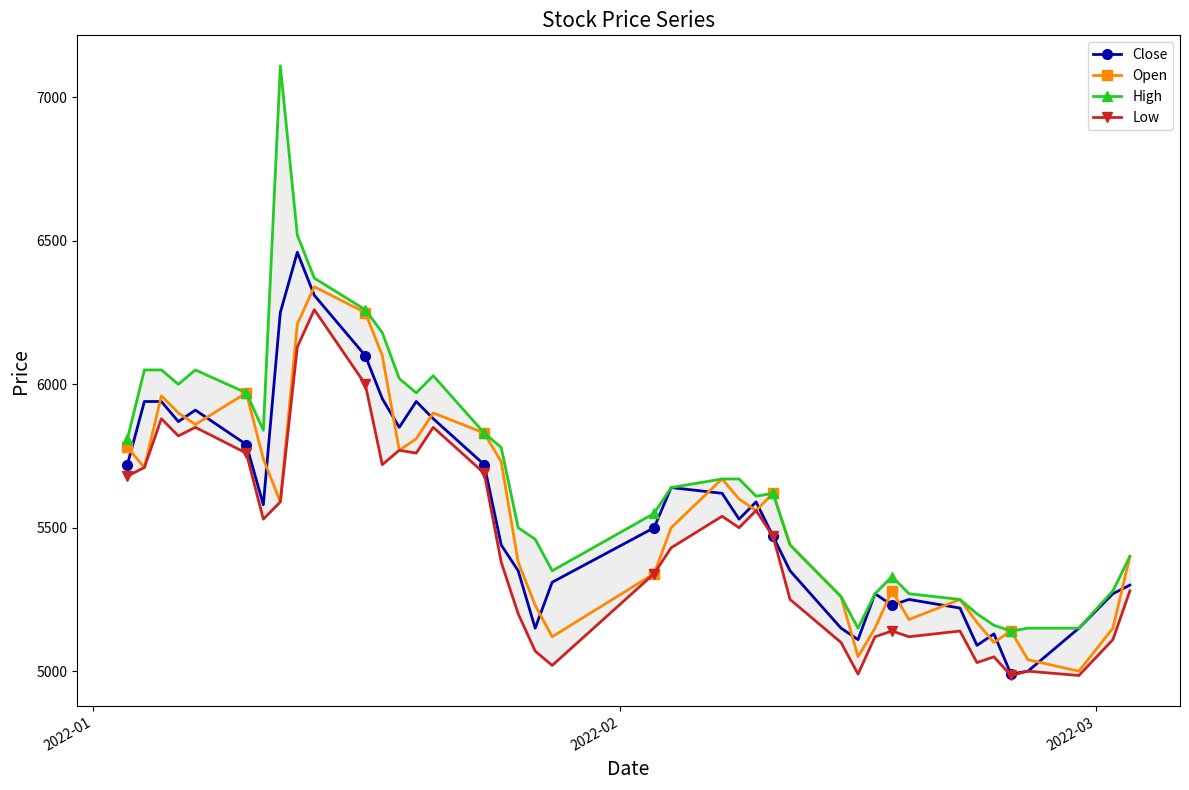

True or false: Open has more than 1 points higher than both neighbors.

True